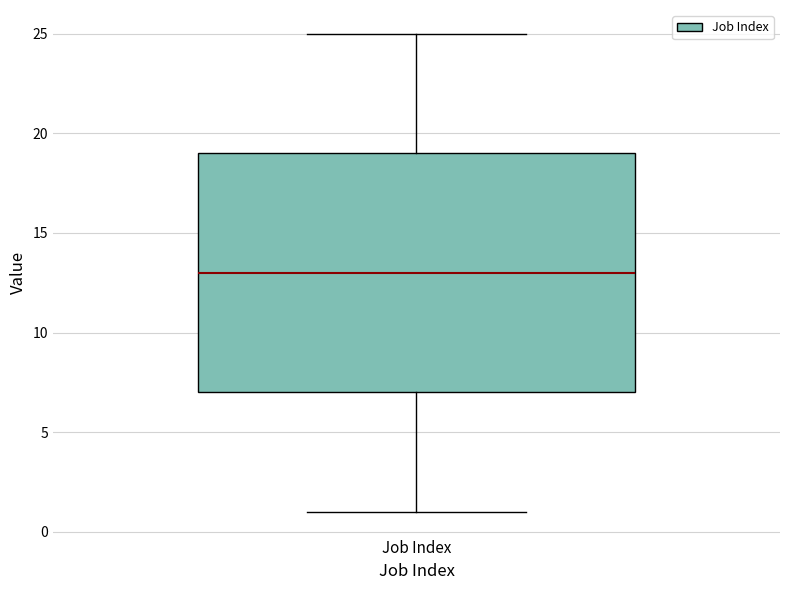

Transcribe this box plot: give where the median line is, the range the box spans, and where the two whiskers end, as read against the y-axis. The values are not printed on the chart, so give them approximately, as read against the axis.

median 13, box 7 to 19, whiskers 1 to 25